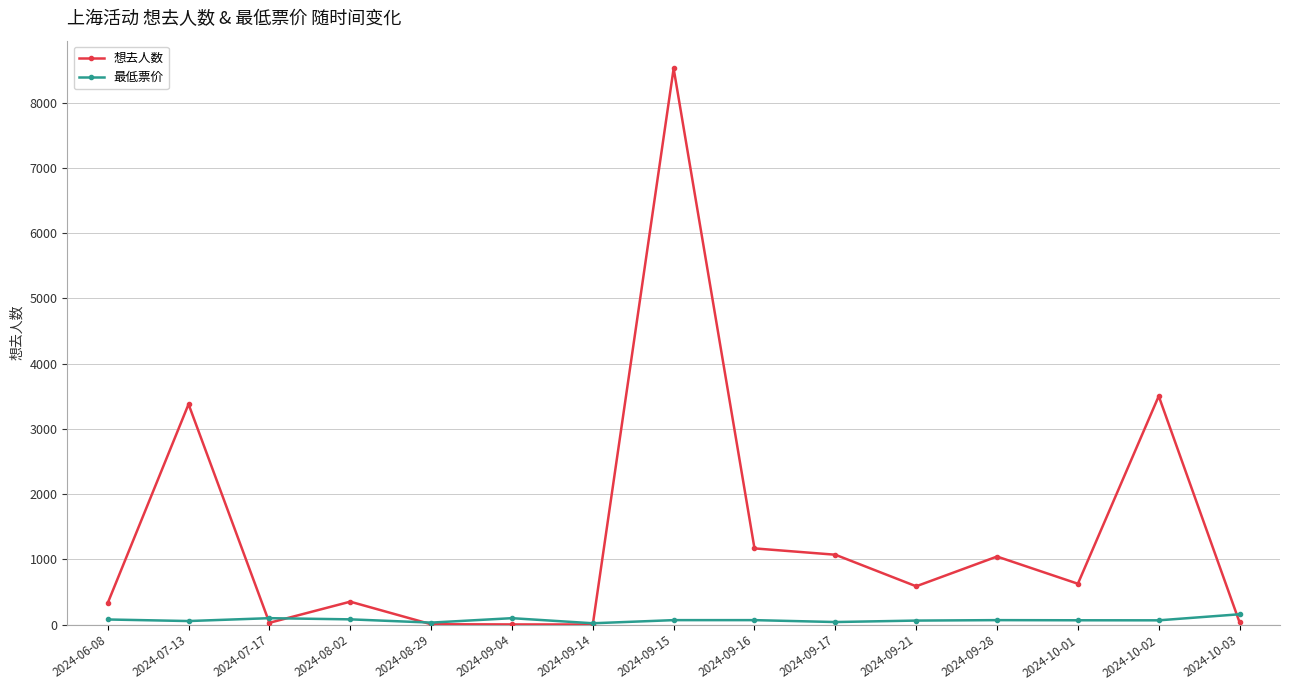

What is the label of the 11th point from the left?

2024-09-21